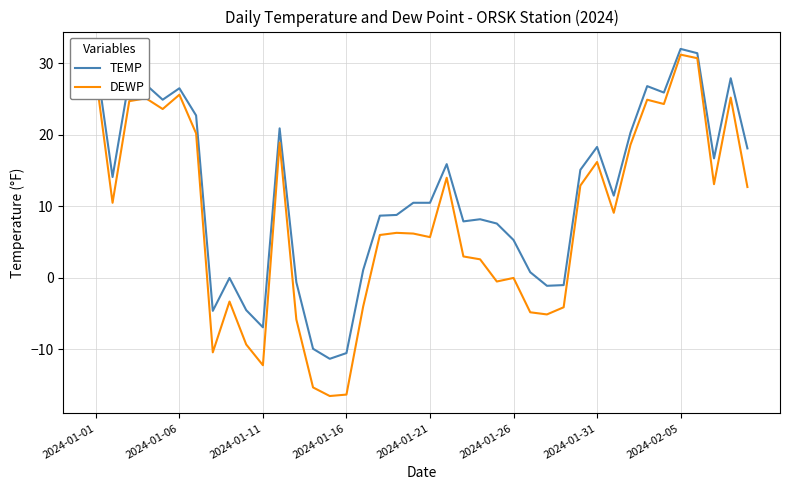

List the series in order of their overall mean, highest first.

TEMP, DEWP